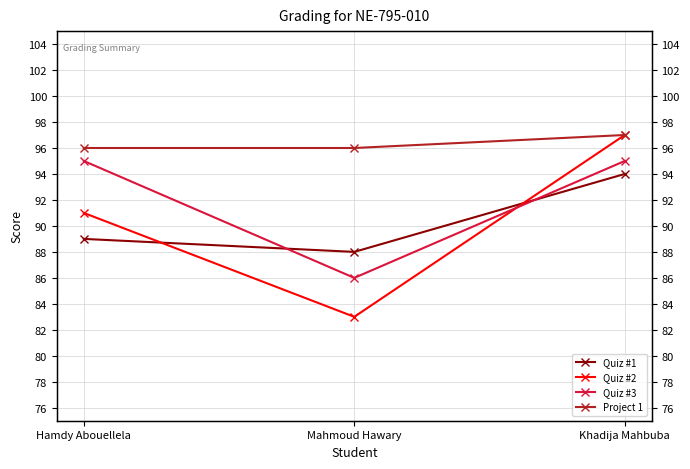

True or false: Quiz #1 has a value of 88 at Mahmoud Hawary.

True